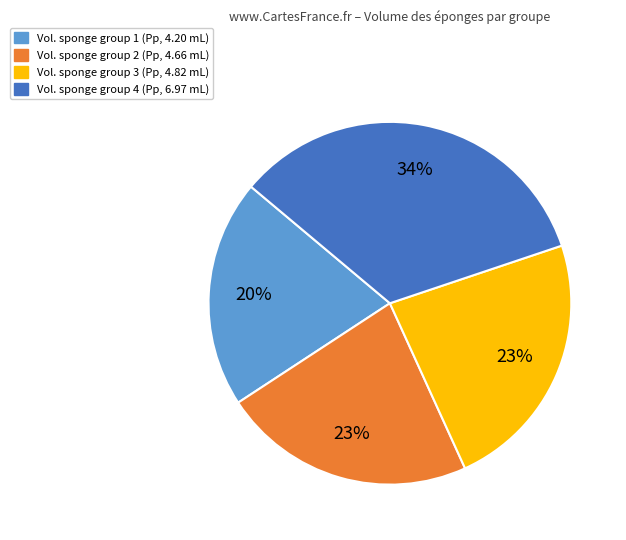

To the nearest percent, what is the average slice percentage?

25%